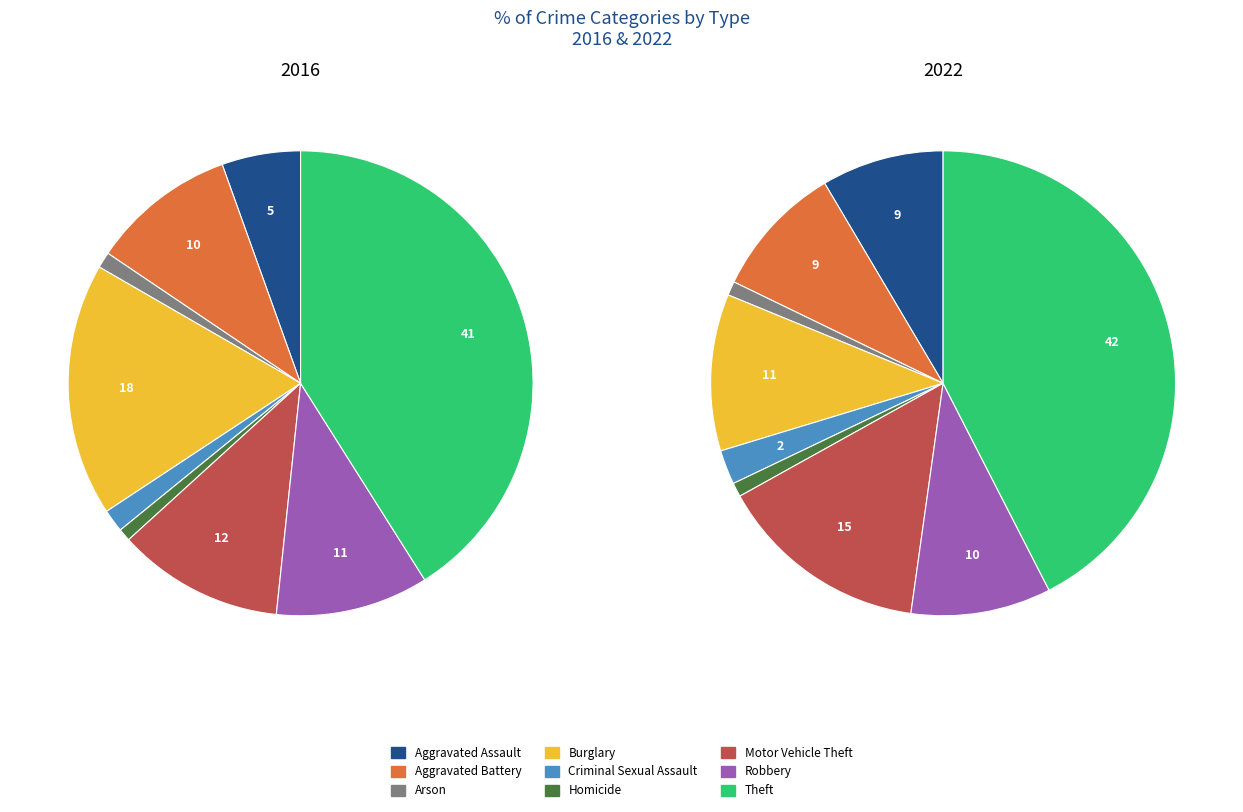

Count the number of slices in the pie.

9